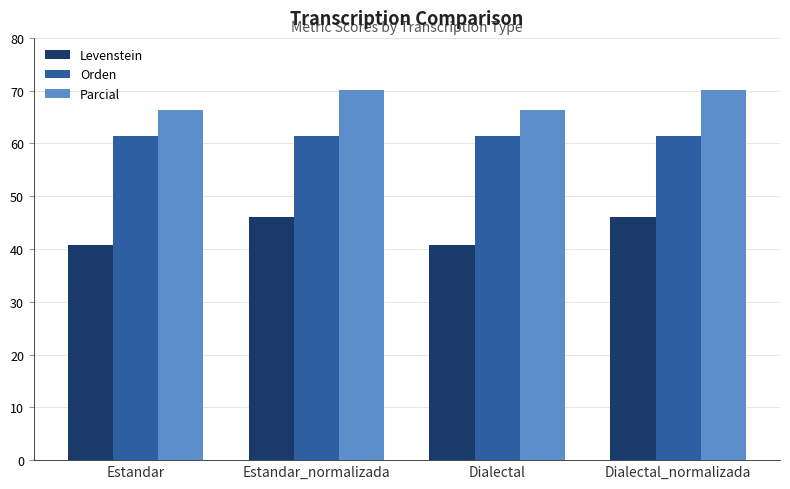

What is the difference between the maximum and second lowest values in the Parcial series?

3.6